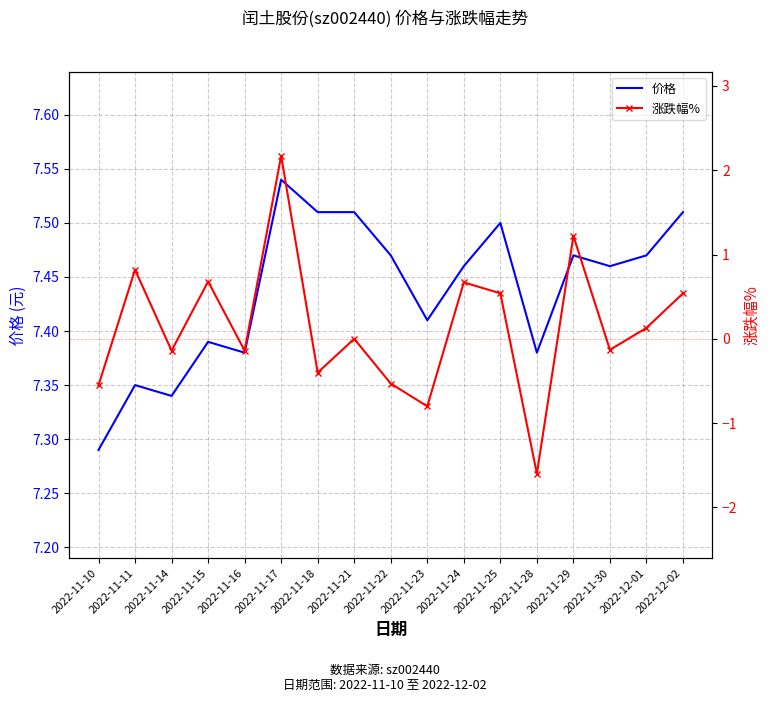

Rank the categories by 价格 value from highest to lowest.

2022-11-17, 2022-11-18, 2022-11-21, 2022-12-02, 2022-11-25, 2022-11-22, 2022-11-29, 2022-12-01, 2022-11-24, 2022-11-30, 2022-11-23, 2022-11-15, 2022-11-16, 2022-11-28, 2022-11-11, 2022-11-14, 2022-11-10